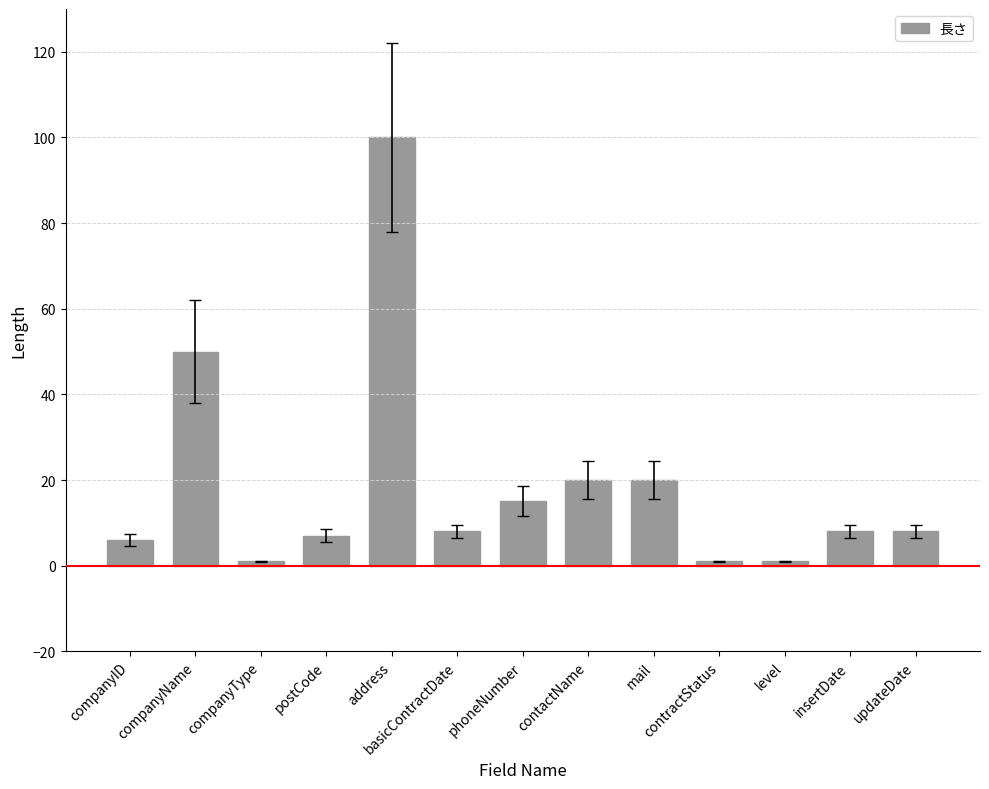

What is the label of the 12th bar from the left?

insertDate